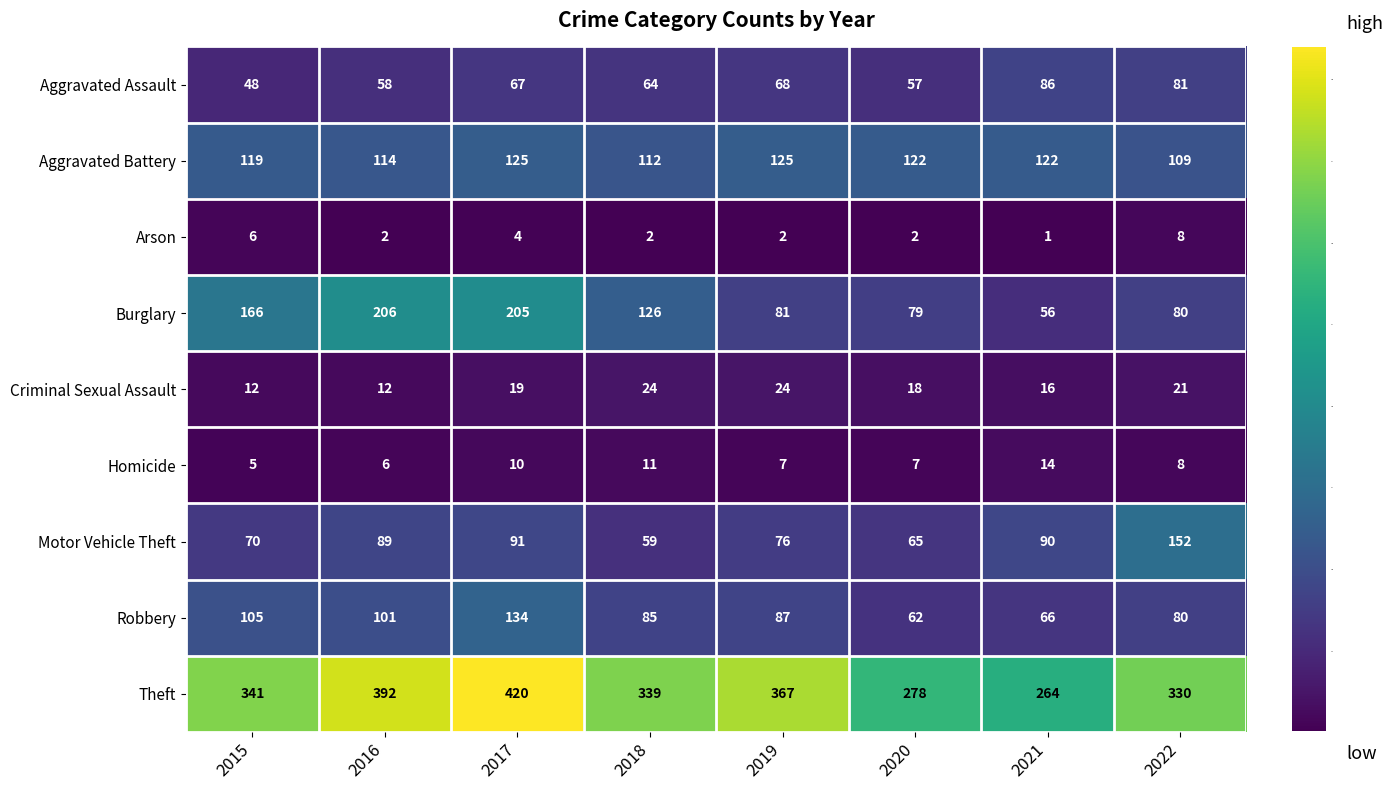

Where is Robbery nearest to the value 98?

2016